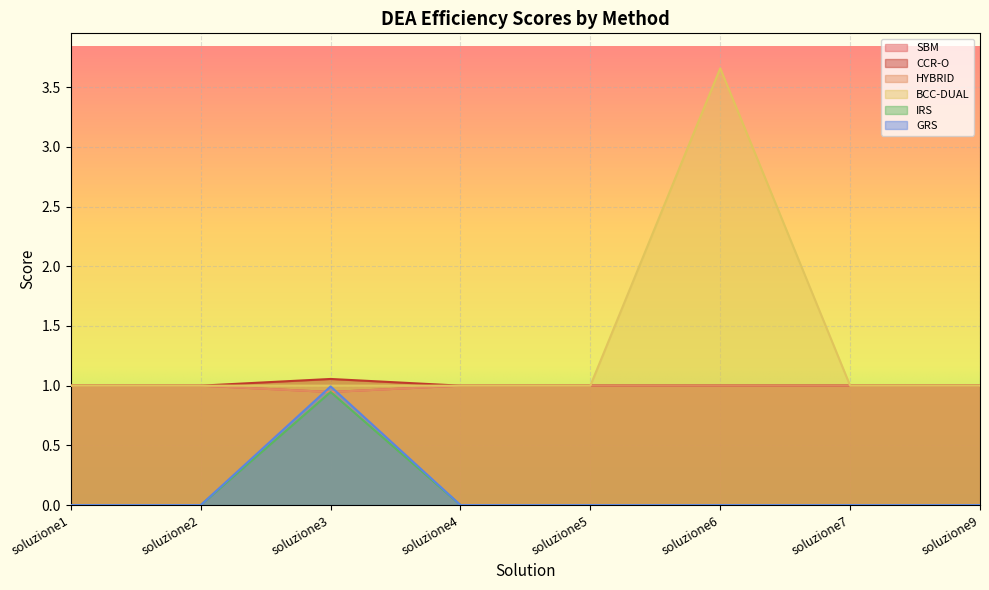

How many lines are shown in the chart?

6